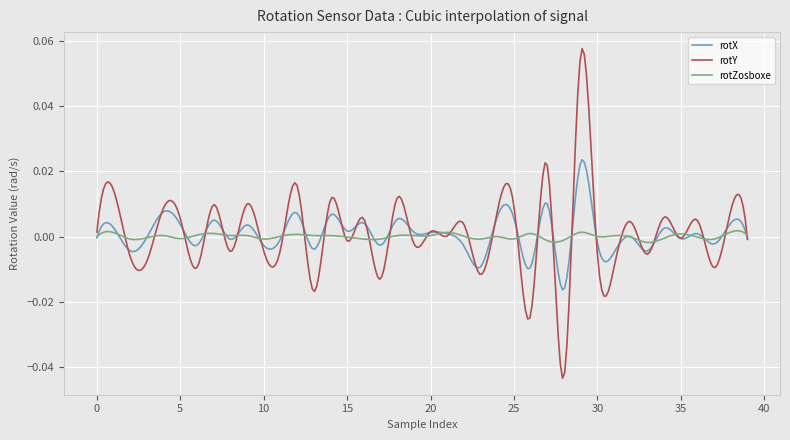

List the series in order of their peak value, highest first.

rotY, rotX, rotZosboxe